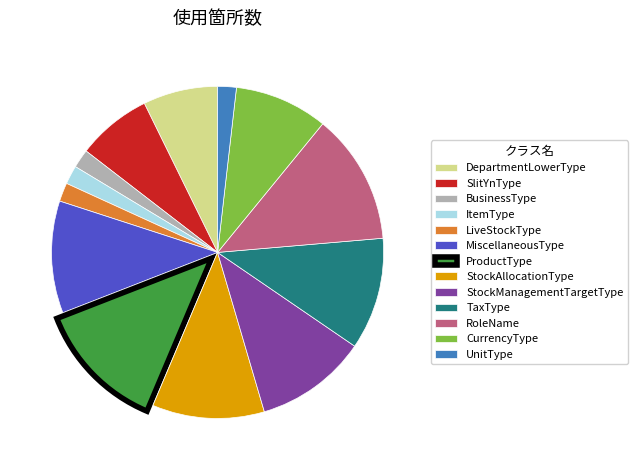

Which has a higher value, StockAllocationType or LiveStockType?

StockAllocationType